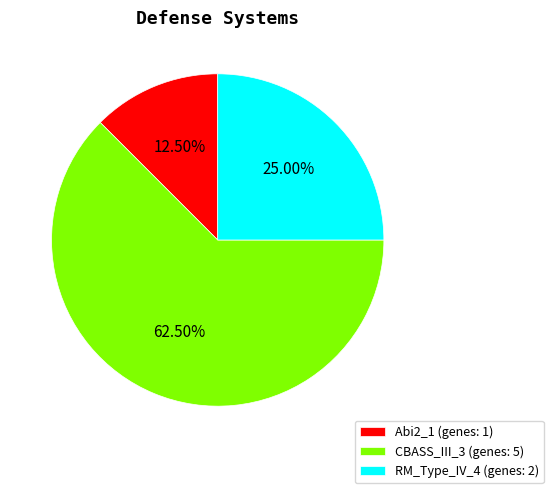

Combined, do Abi2_1 (genes: 1) and RM_Type_IV_4 (genes: 2) account for over 50%?

No